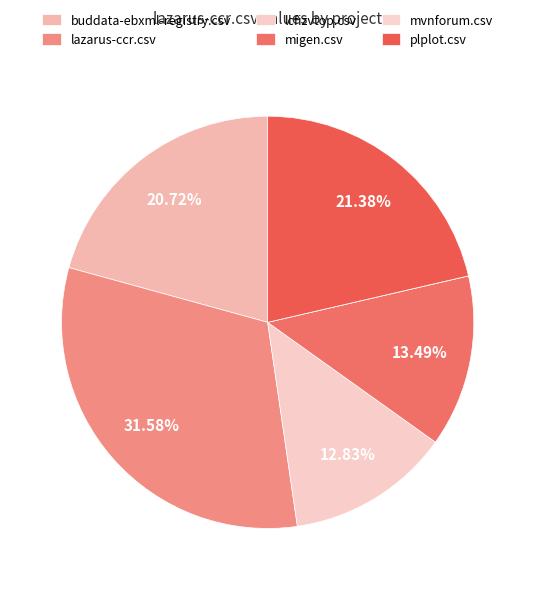

Is it true that lazarus-ccr.csv is 39% of the pie?

False